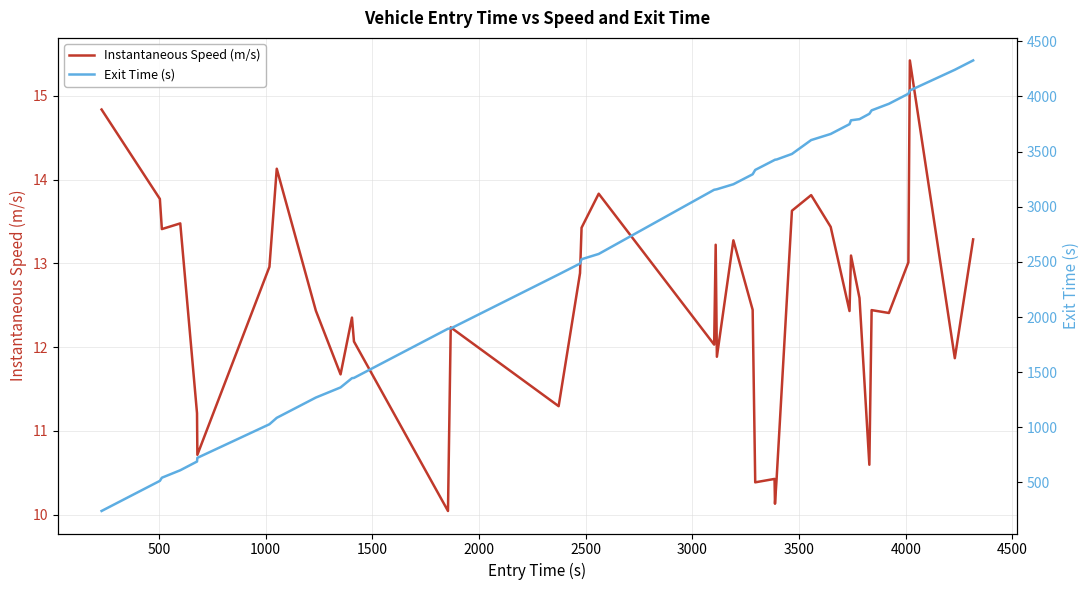

At how many categories does at least one series exceed 2833?

22